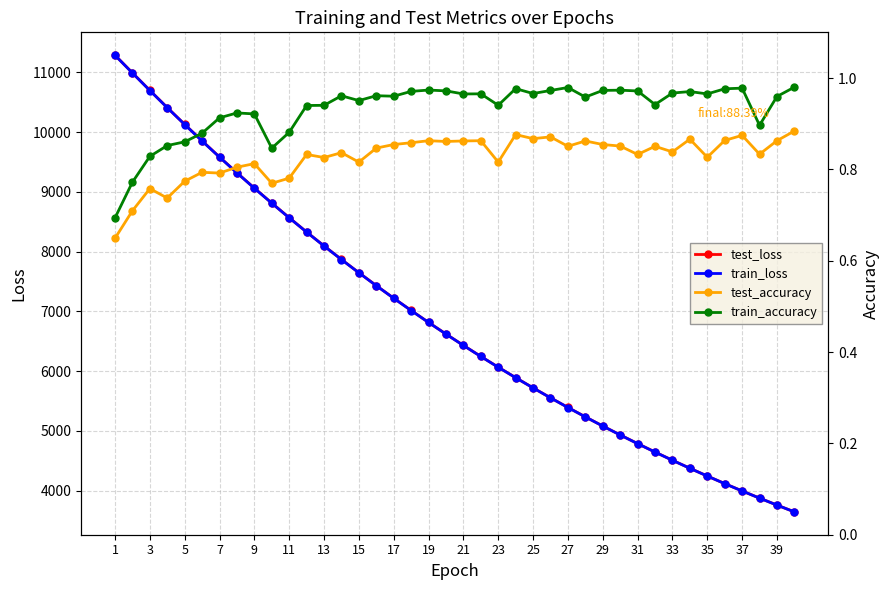

Does the chart have visible grid lines?

Yes